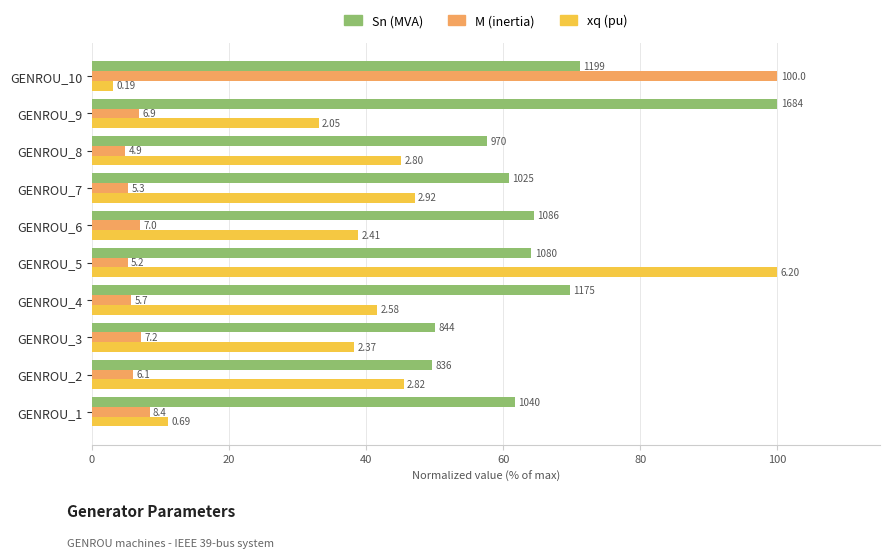

Reading left to right, what are all the values shown in this chart?

Sn (MVA): 61.8	49.6	50.1	69.8	64.1	64.5	60.9	57.6	100.0	71.2
M (inertia): 8.4	6.1	7.2	5.7	5.2	7.0	5.3	4.9	6.9	100.0
xq (pu): 11.1	45.5	38.2	41.6	100.0	38.9	47.1	45.2	33.1	3.1